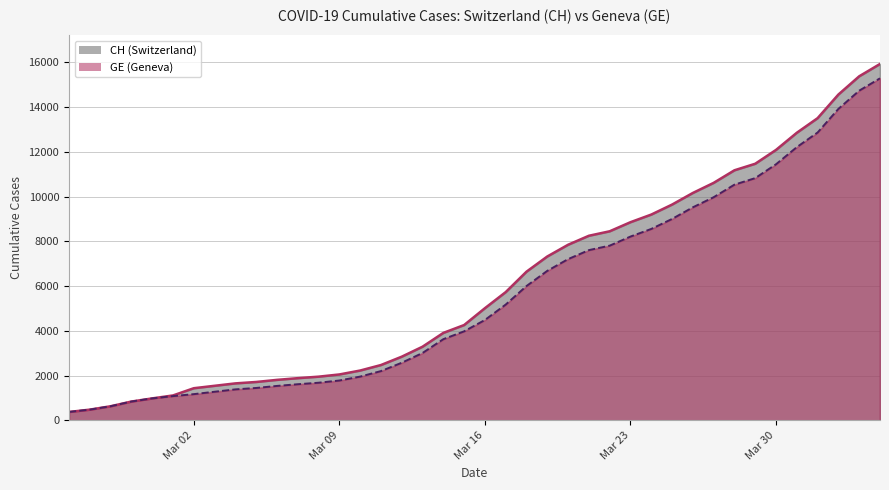

The CH series shows 9642 at 2020-03-25. True or false?

True